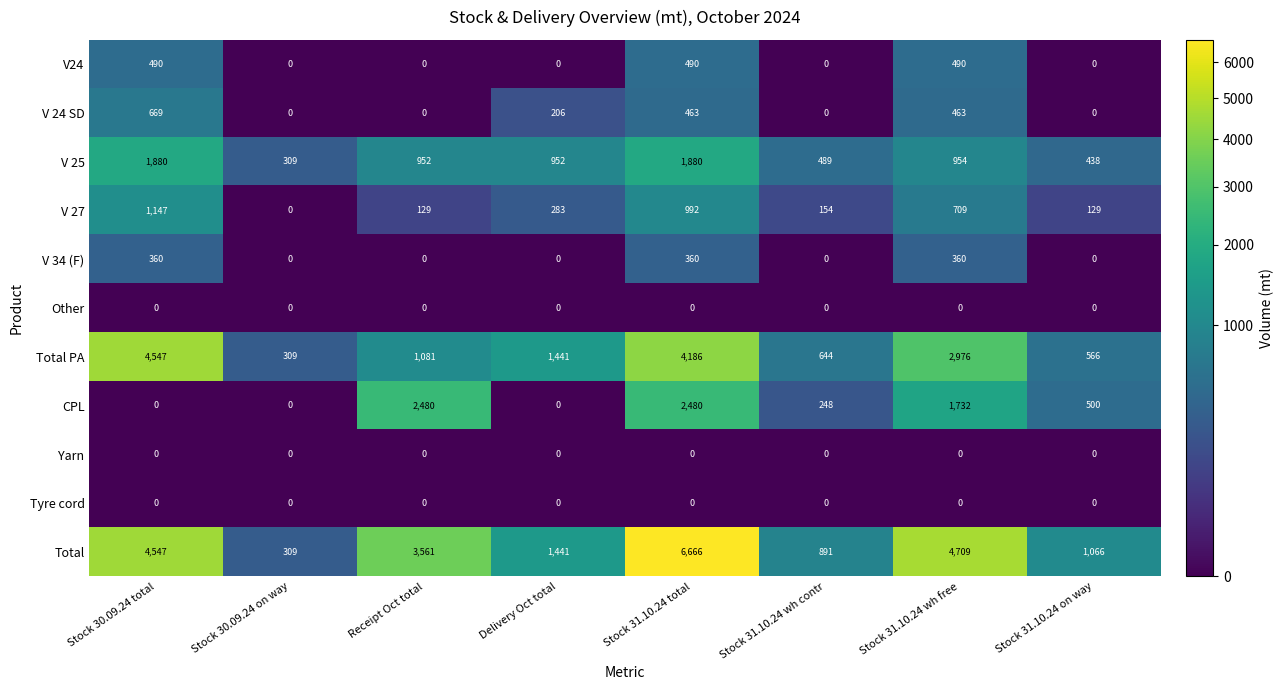

Rank the categories by Total value from highest to lowest.

Stock 31.10.24 total, Stock 31.10.24 wh free, Stock 30.09.24 total, Receipt Oct total, Delivery Oct total, Stock 31.10.24 on way, Stock 31.10.24 wh contr, Stock 30.09.24 on way